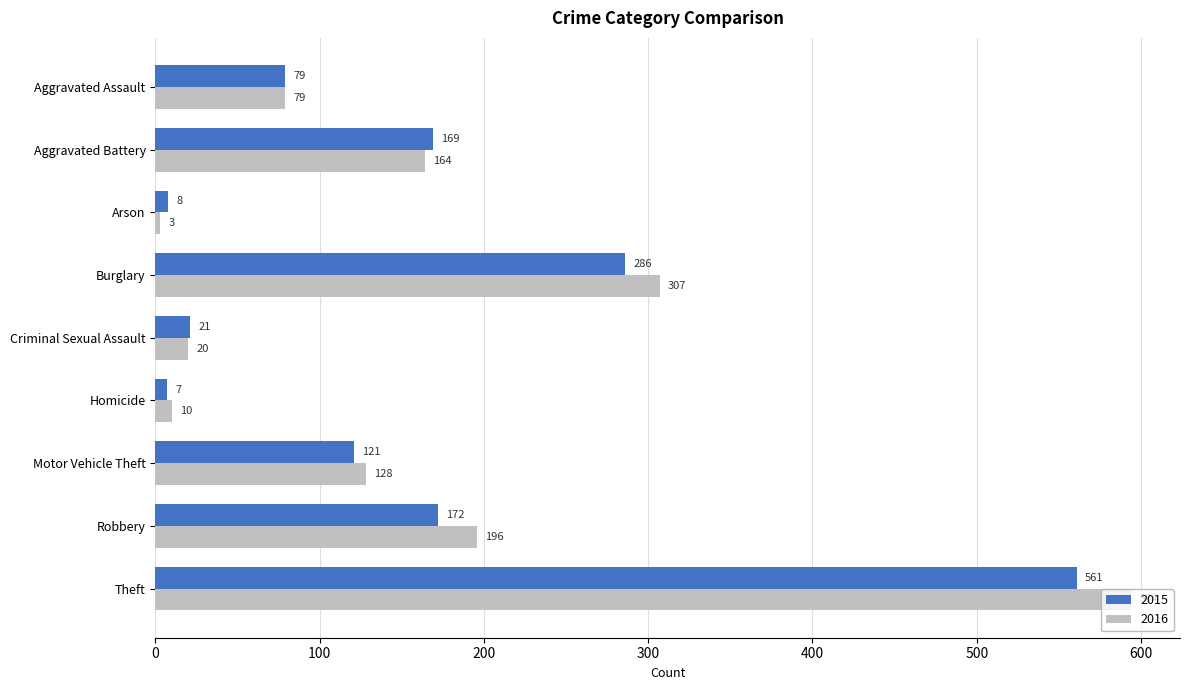

What is the lowest value of the 2016 series?

3